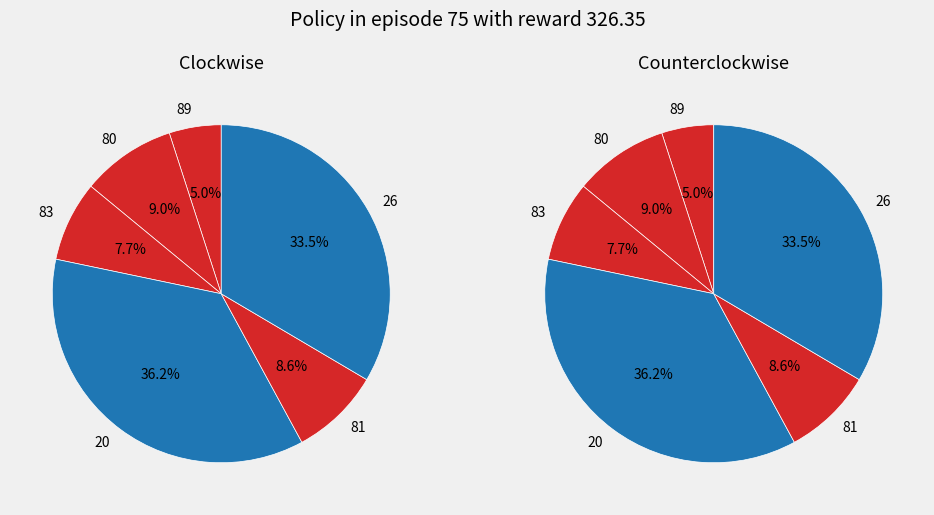

To the nearest percent, what percentage of the pie is 26?

33%